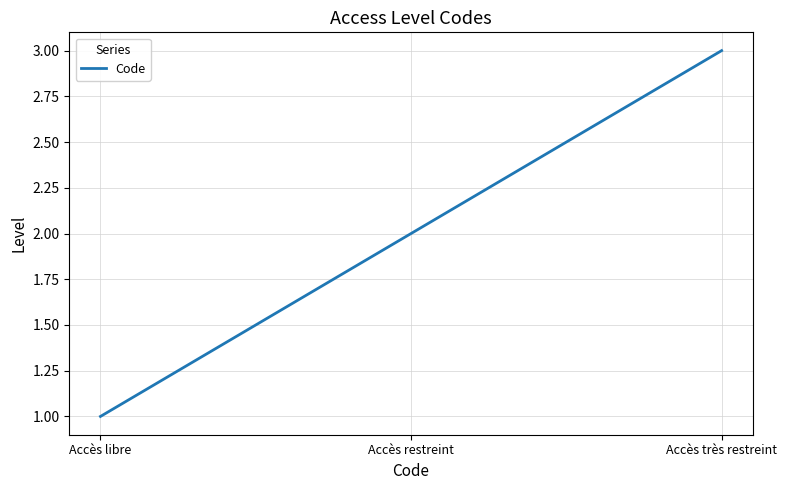

What position from the right is Accès restreint?

2